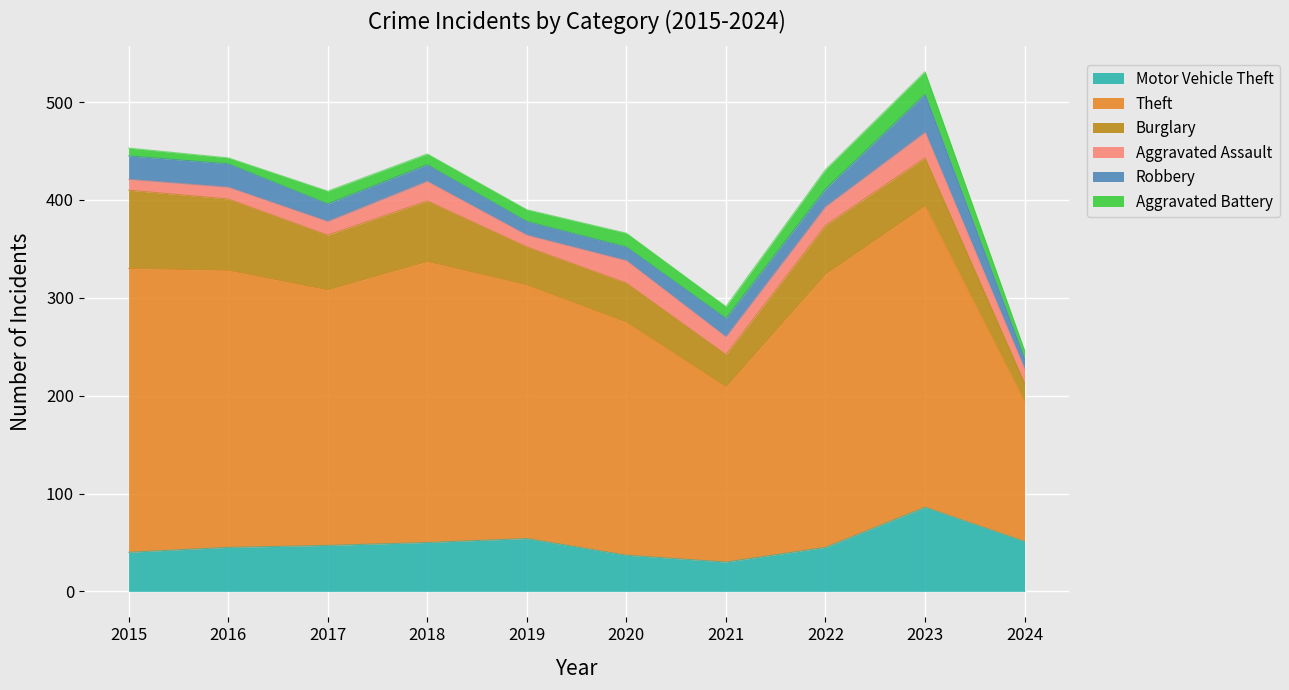

Where is Aggravated Assault nearest to the value 18?

2021